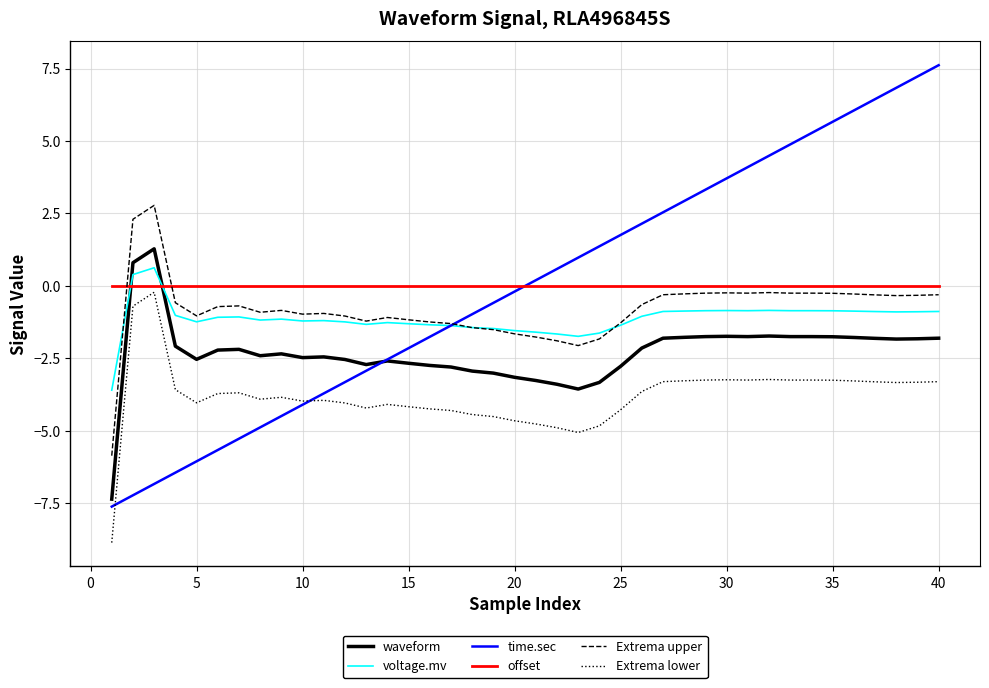

What is the greatest value displayed?

7.6